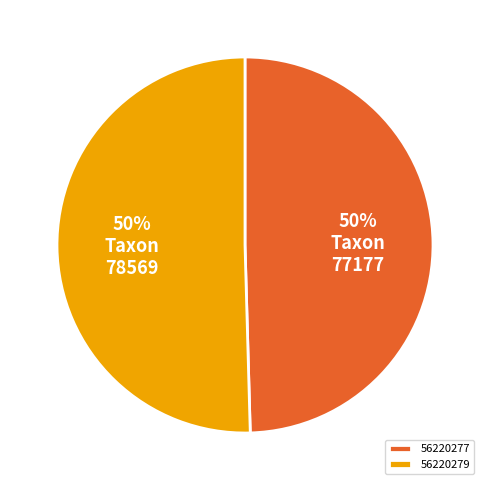

Between 56220279 and 56220277, which is larger?

56220279